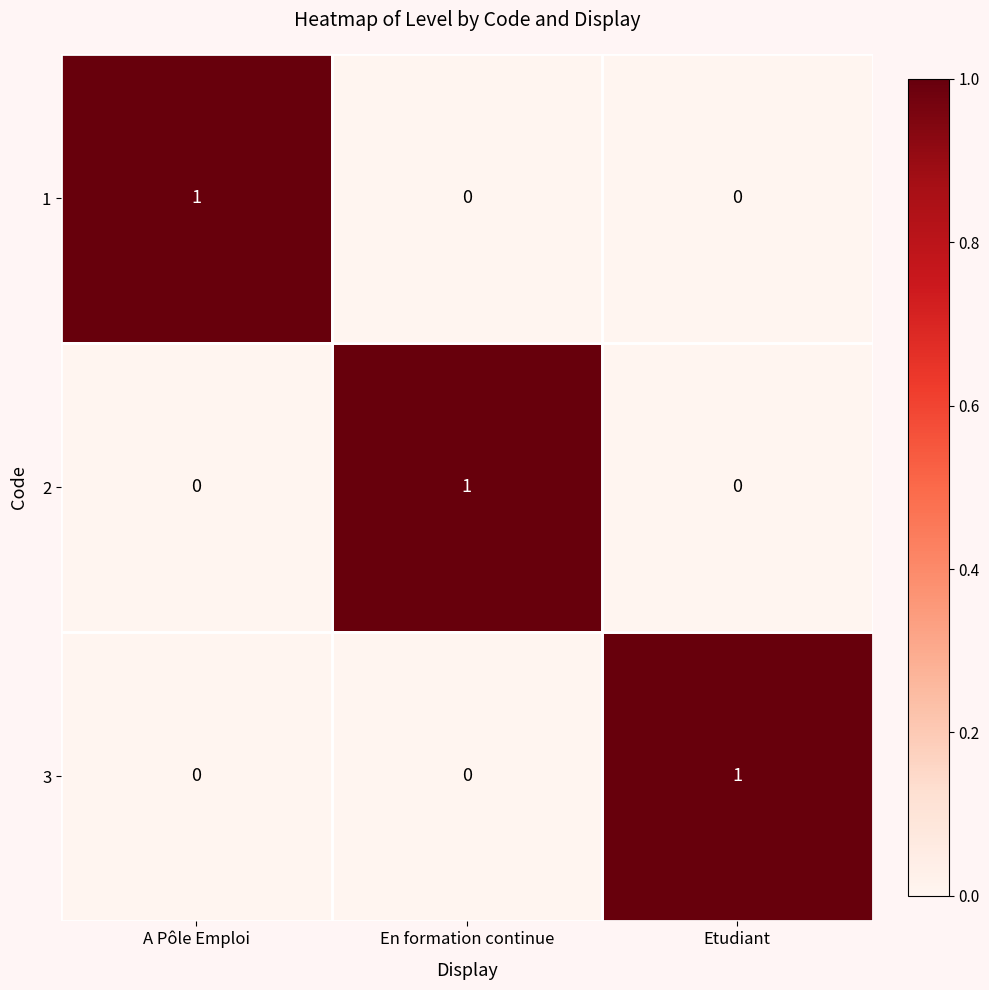

Is it true that 2 equals 0 at Etudiant?

True